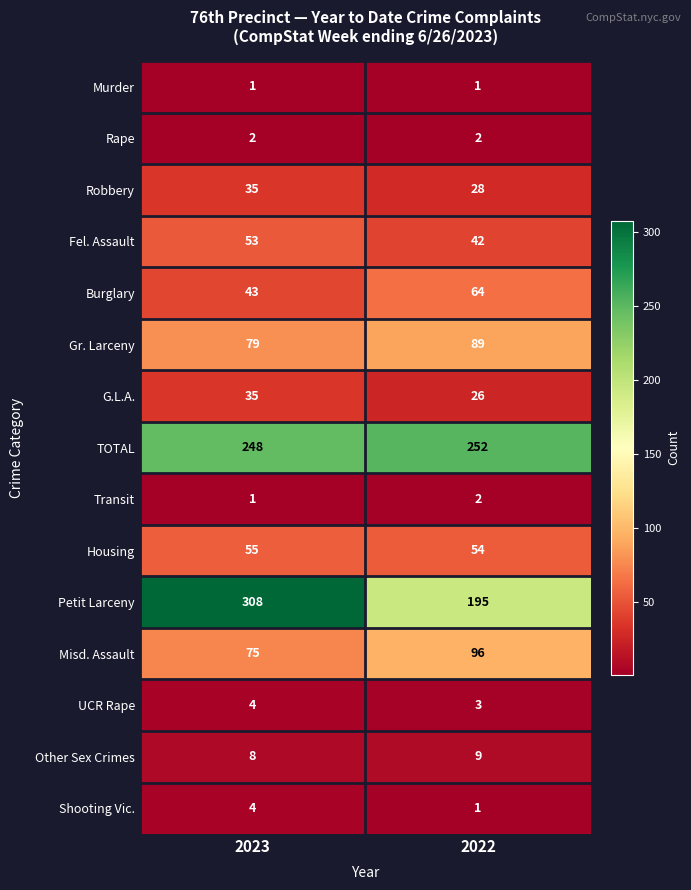

What is the spread (max minus min) of values at 2022?

251